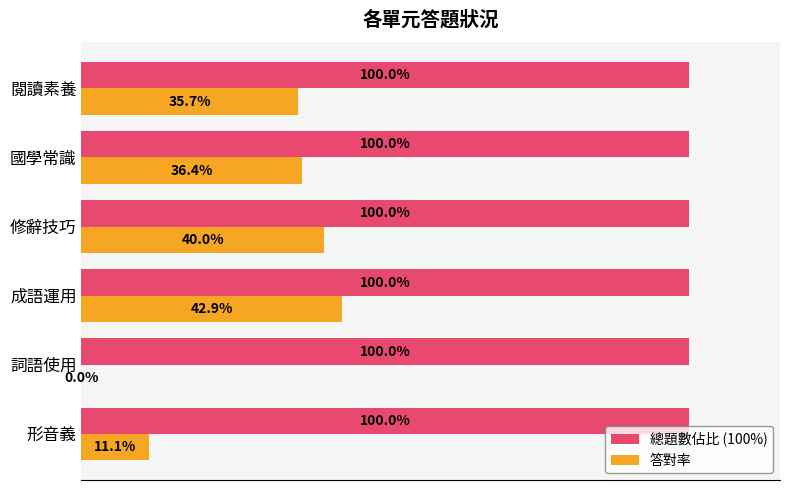

Which series has the largest total across all categories?

總題數佔比 (100%)